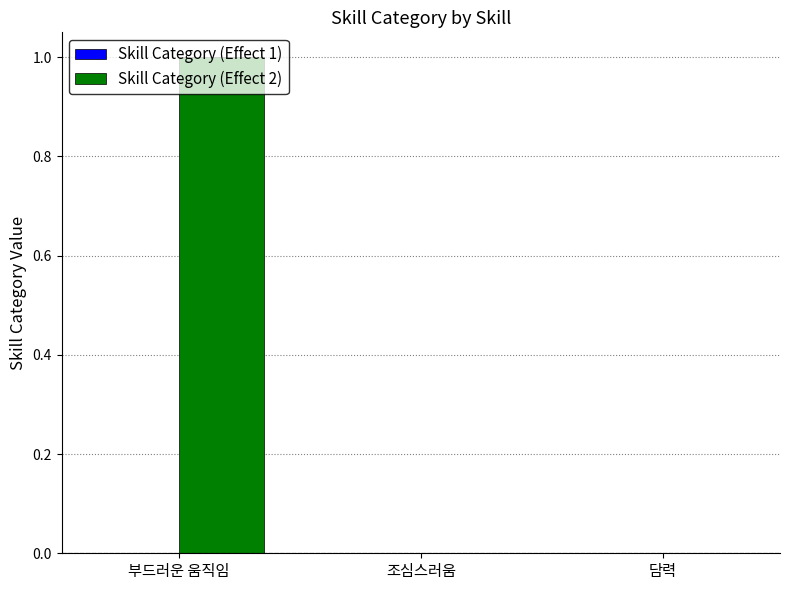

True or false: the data shows 1 at 부드러운 움직임.

True